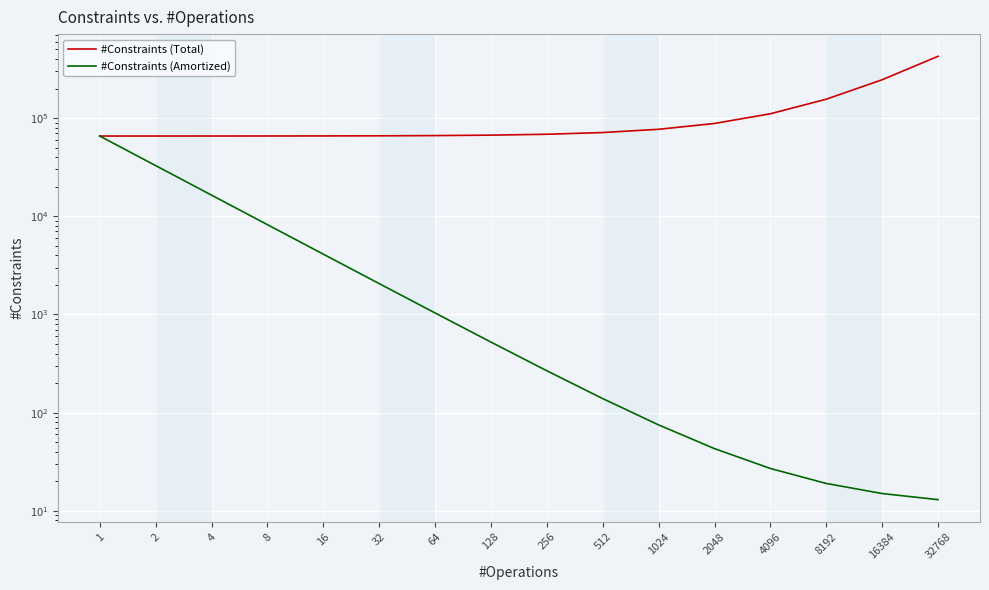

Between 64 and 1024, which series saw the biggest shift?

#Constraints (Total)